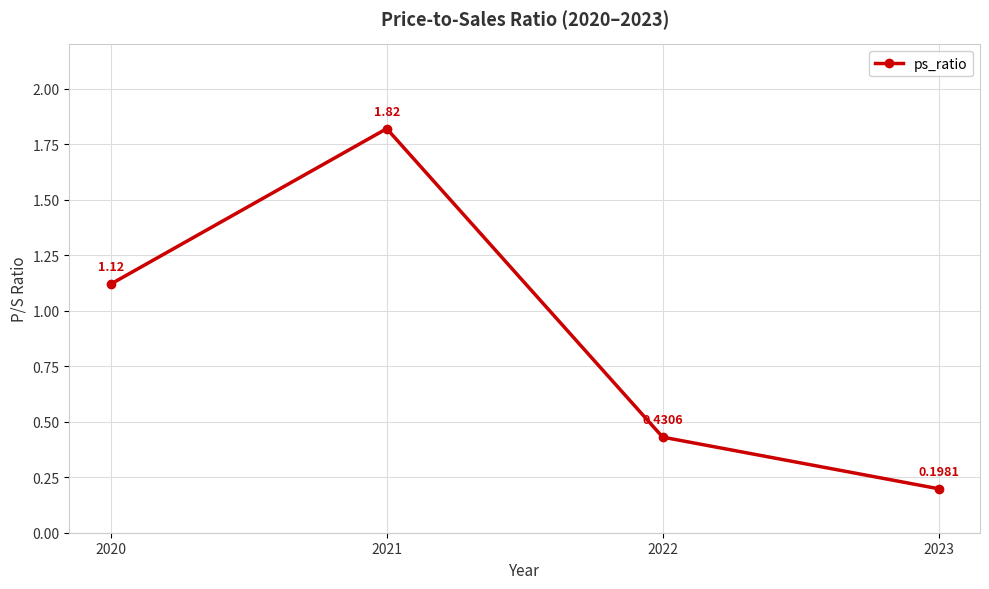

At which label is the value closest to 1?

2020